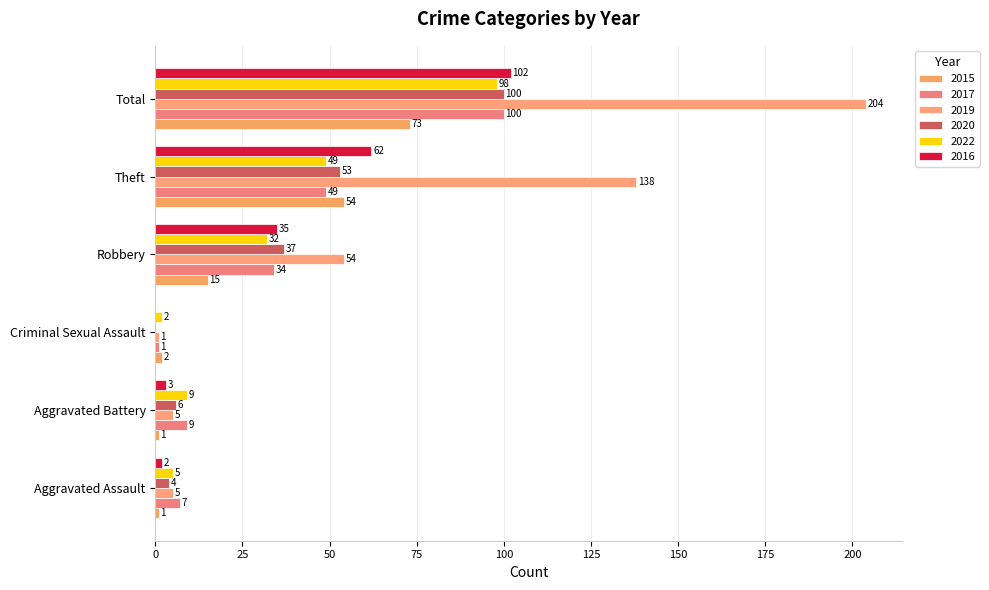

Which series has the widest spread of values?

2019